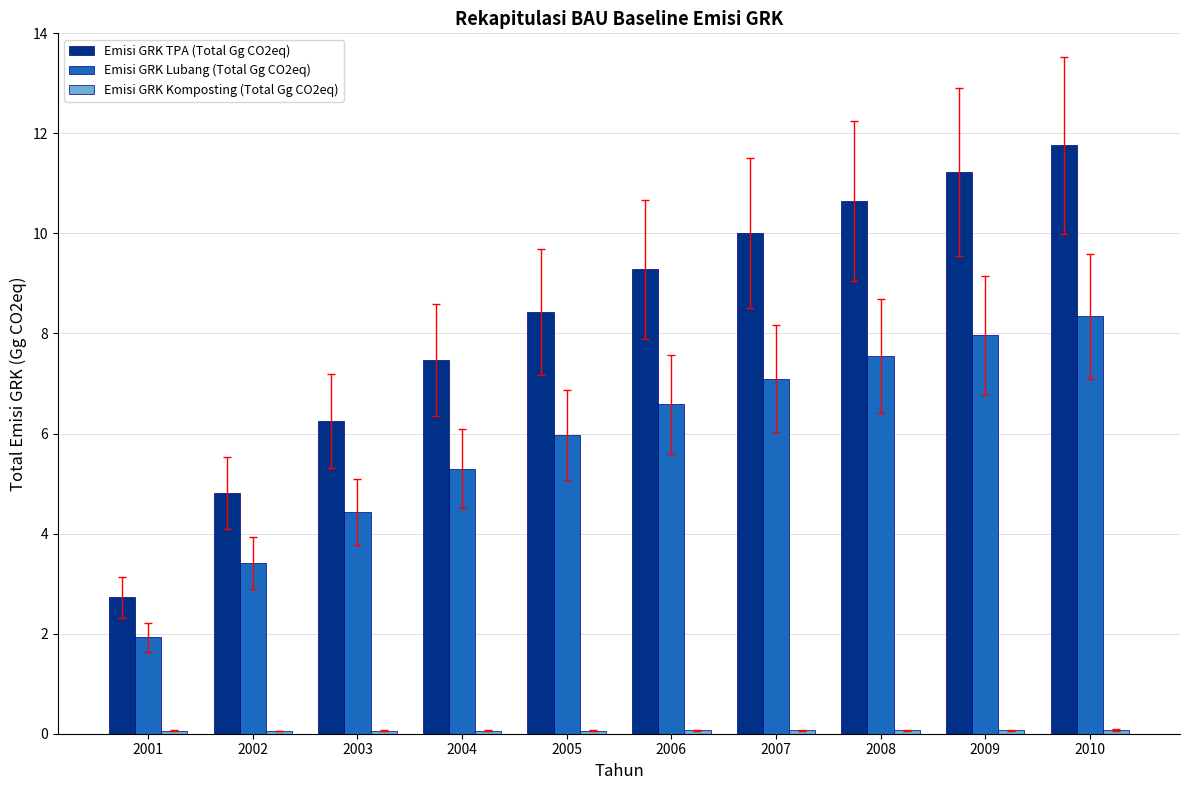

What is the maximum value shown in the chart?

11.8